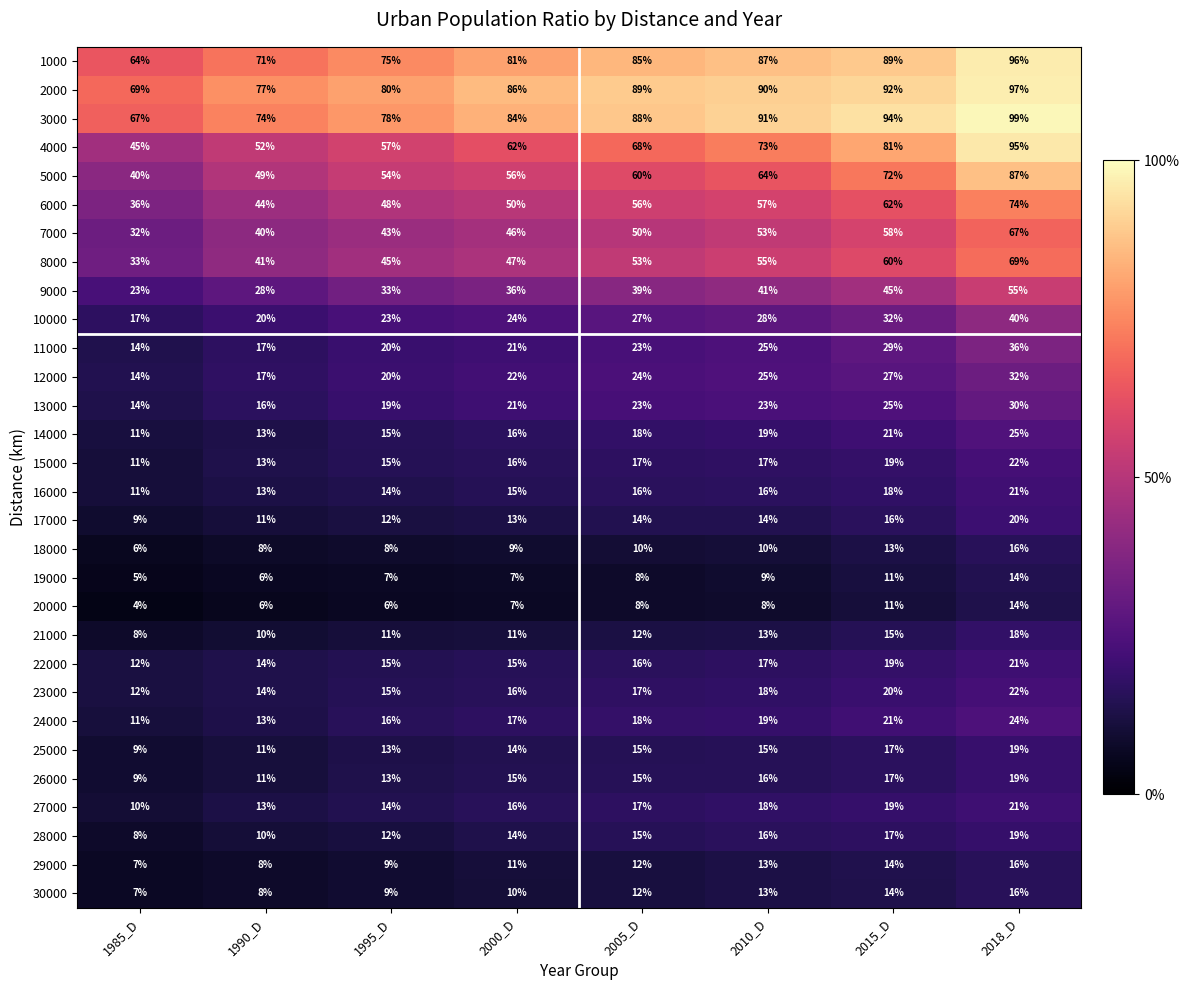

What is the difference between the maximum and minimum values in the 25000 series?

10